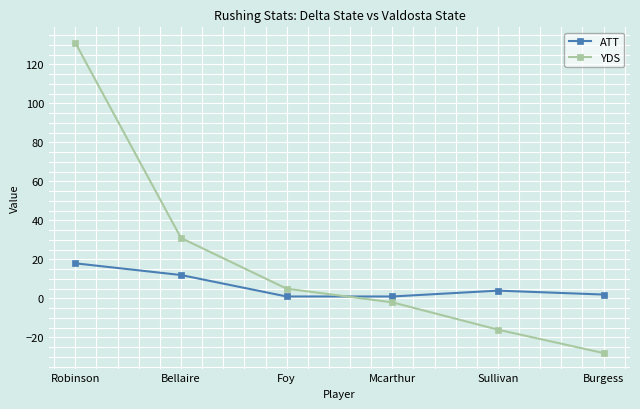

What is the spread (max minus min) of values at Burgess?

30